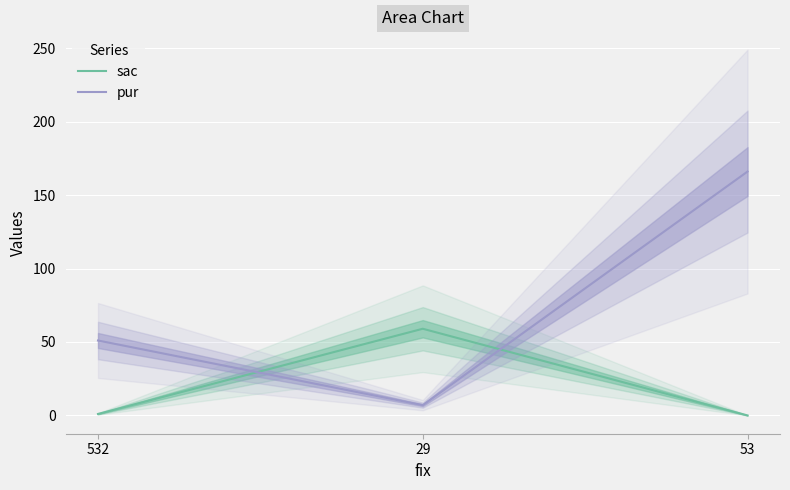

How many values in sac are above zero?

2